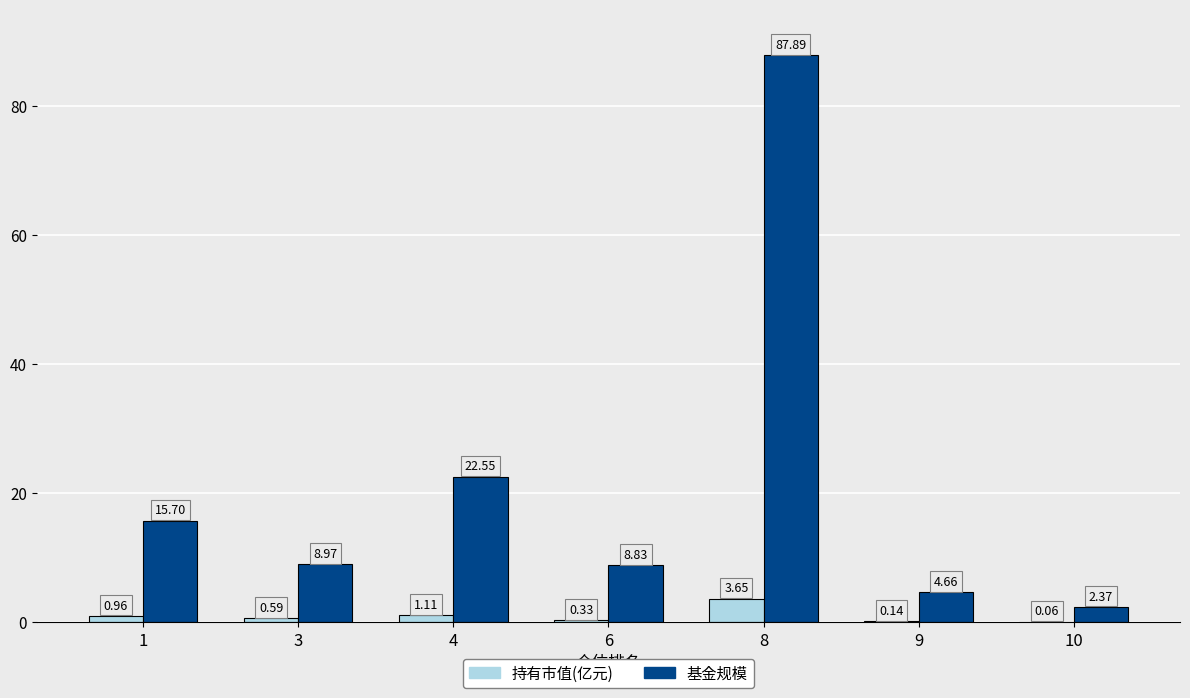

What is the sum of all 持有市值(亿元) values?

6.8